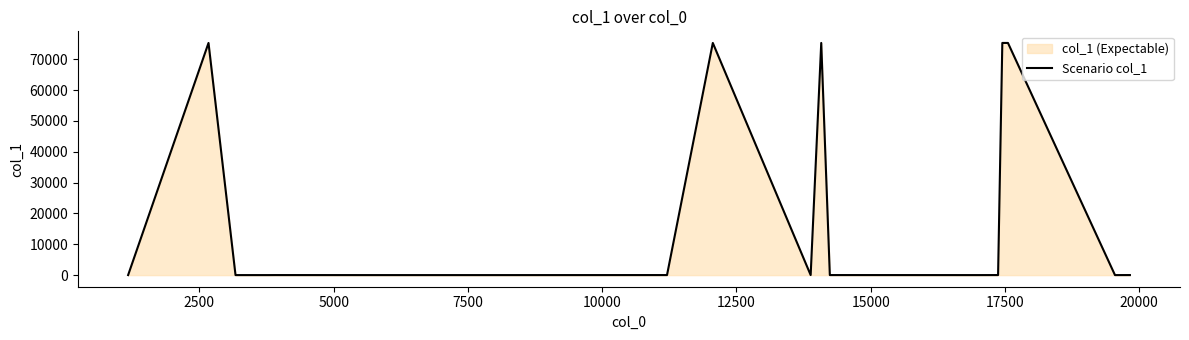

What is the maximum value shown in the chart?

75319